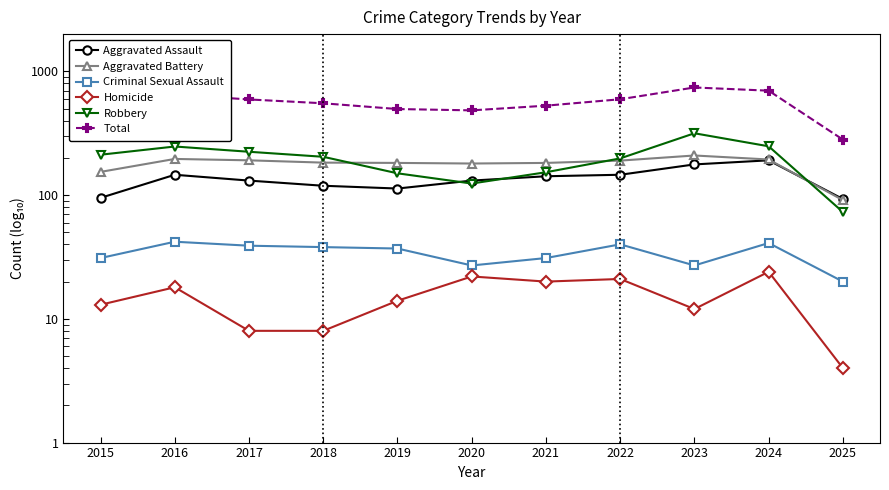

True or false: Robbery has a value of 165 at 2016.

False